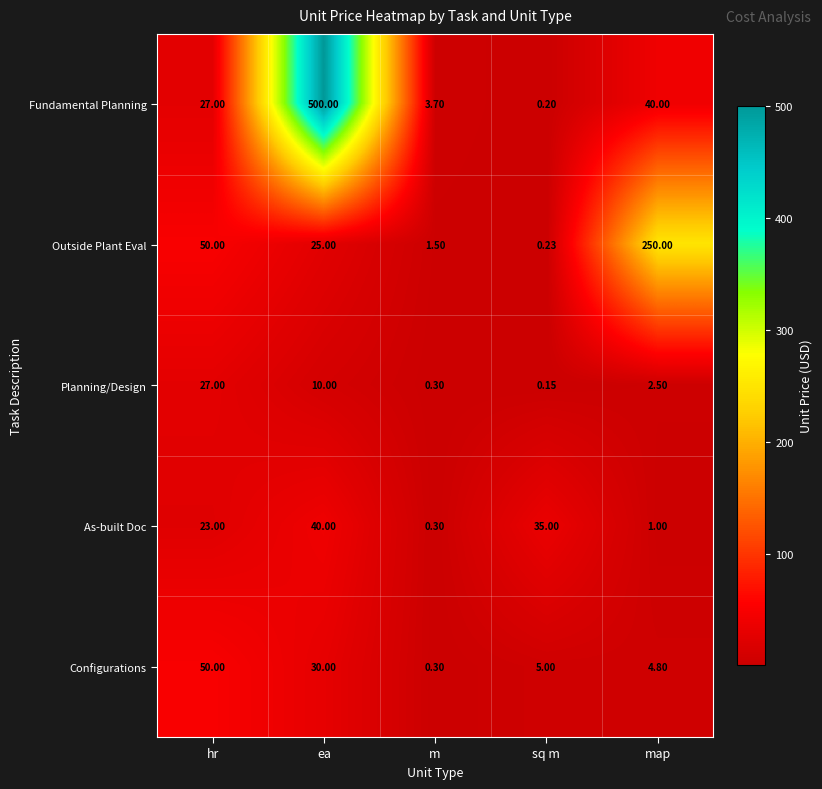

At which label is As-built Doc closest to 20?

hr